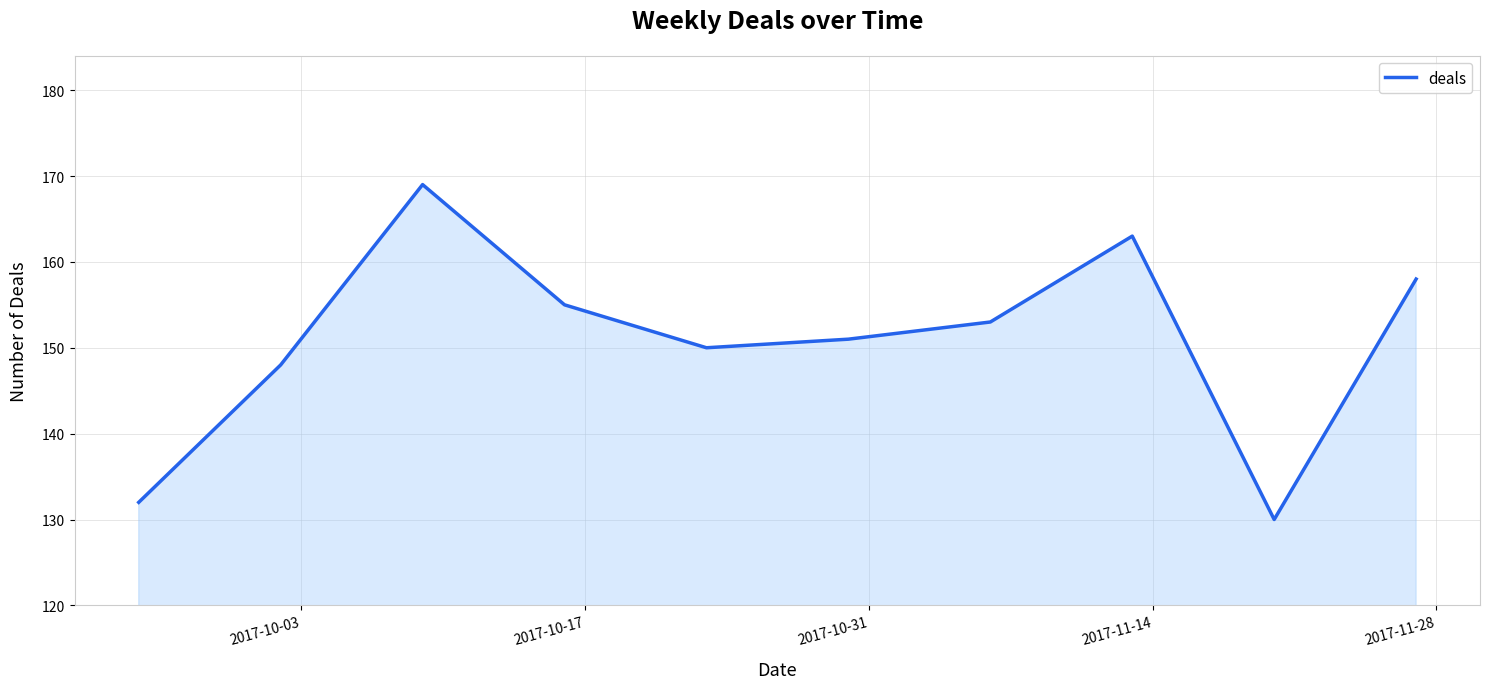

What is the smallest value displayed?

130